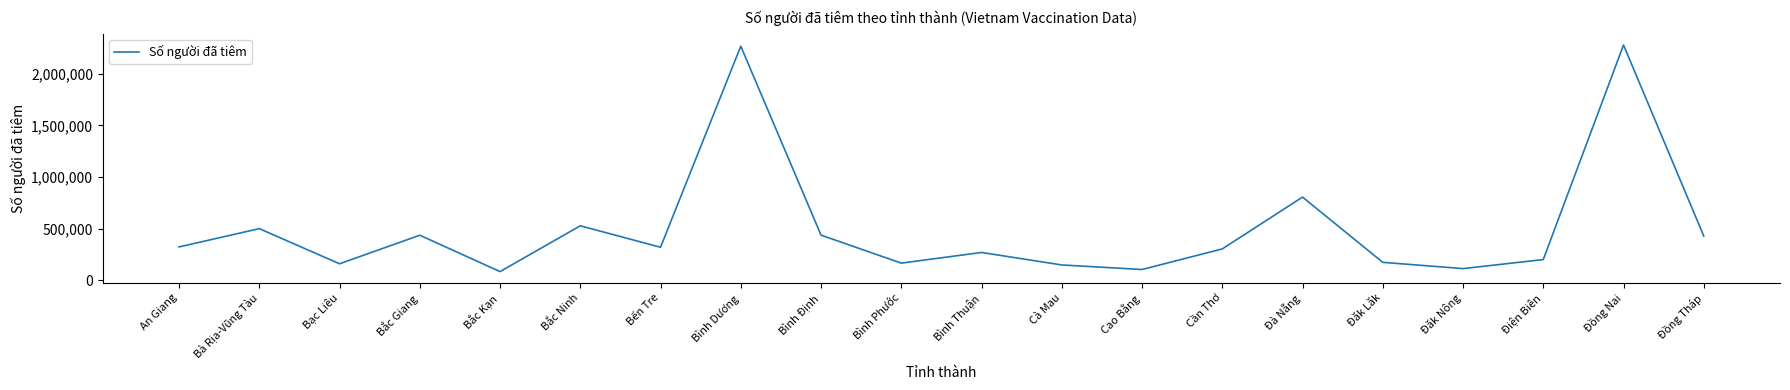

What is the difference between the values at Đăk Nông and Bình Thuận?

156082